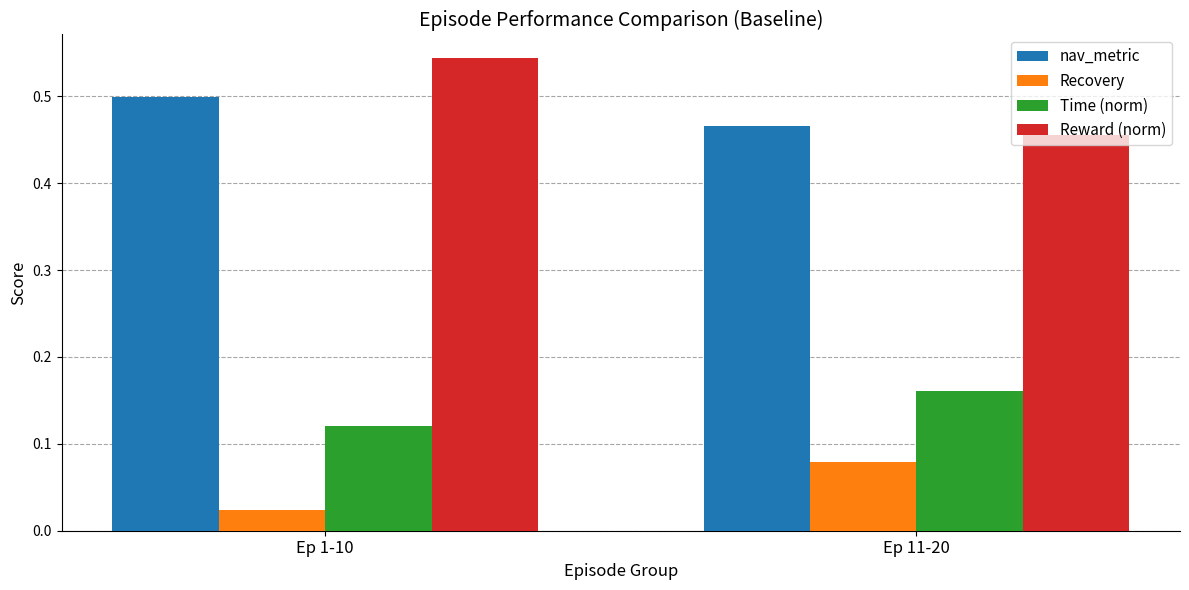

How many categories are shown in the chart?

2